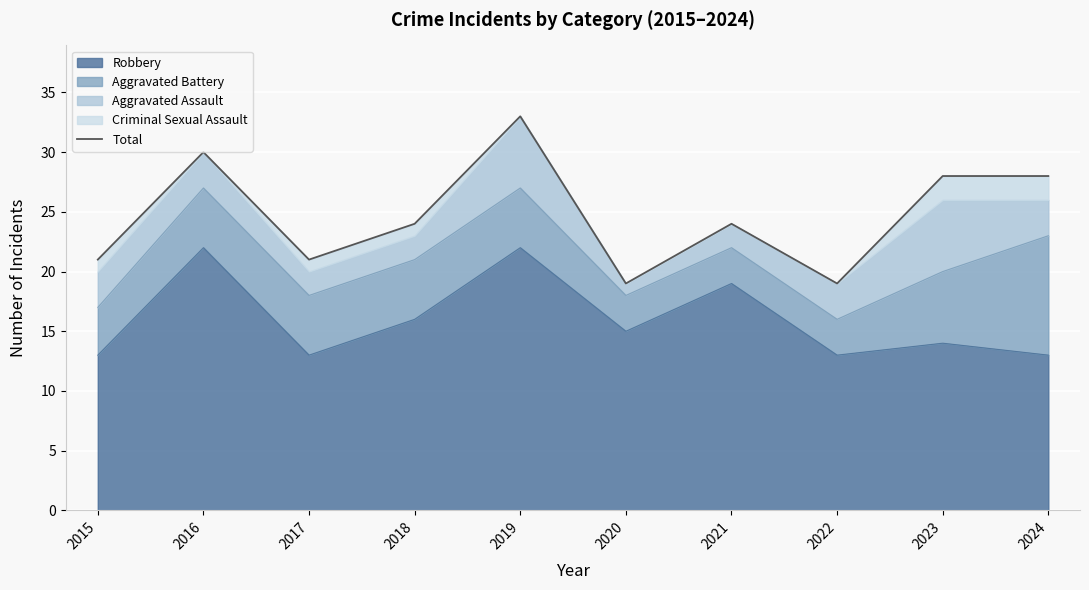

Reading right to left, extract all data points from this chart.

28	28	19	24	19	33	24	21	30	21